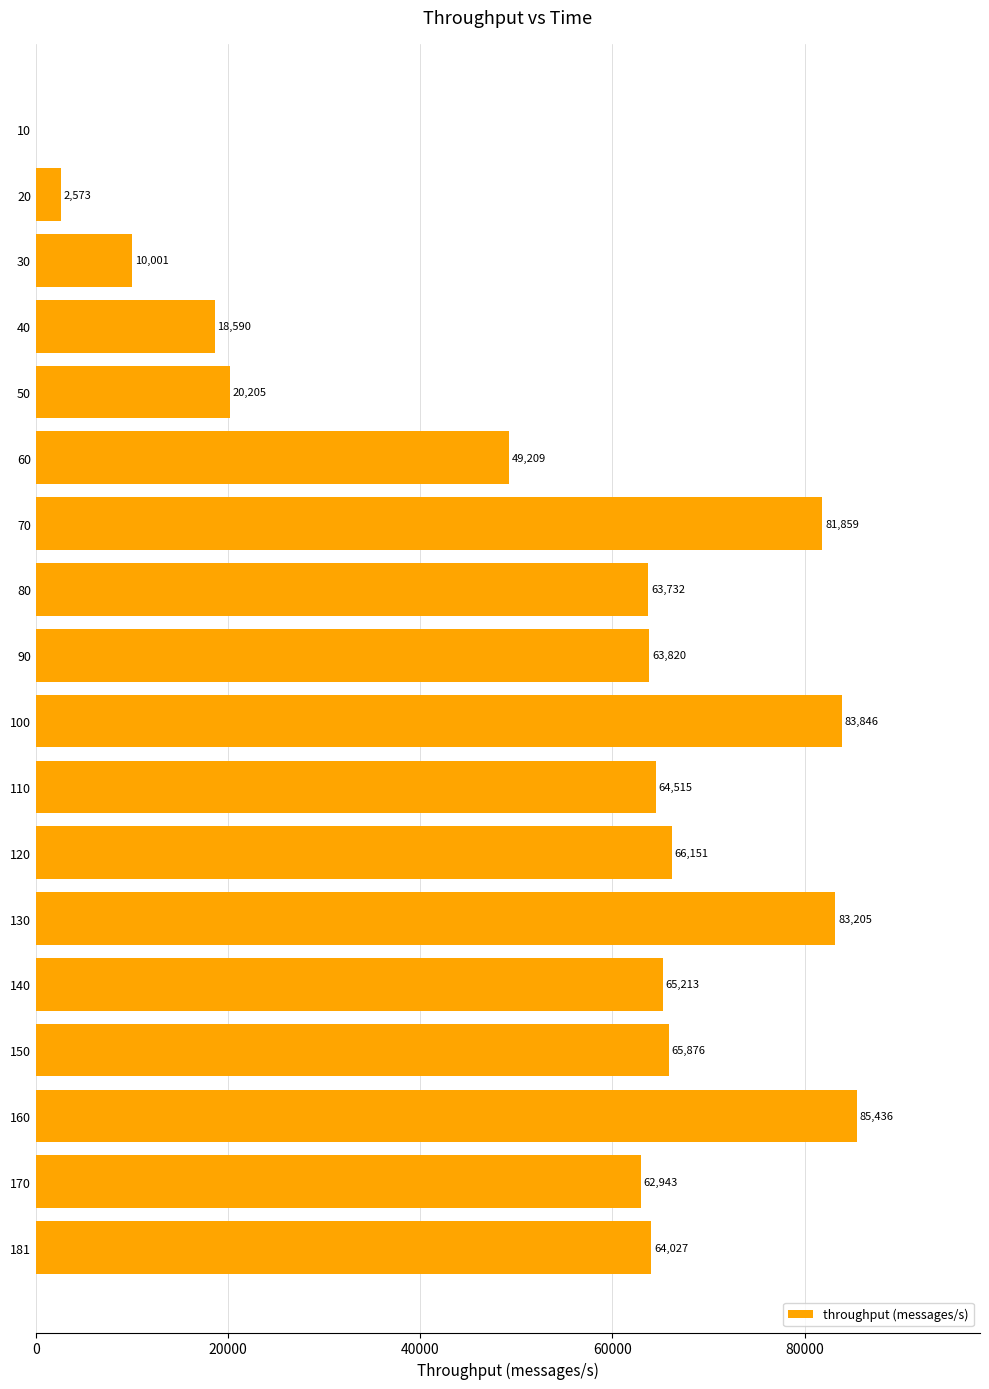

Read the value at 80.

63732